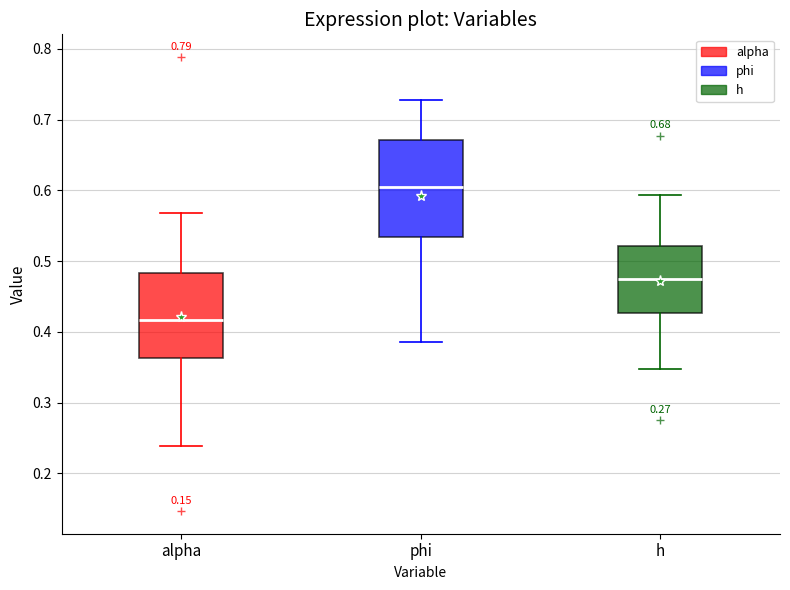

Which box is the tallest, from its lower edge to its upper edge?

phi